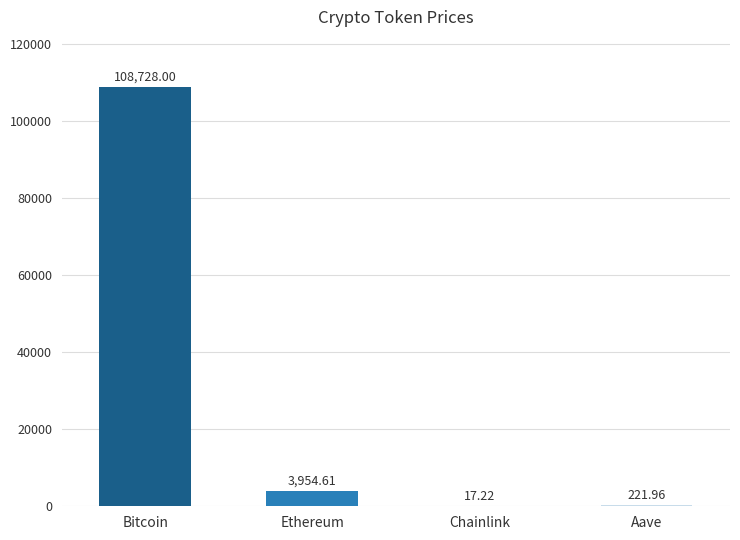

At which label does the data first exceed 3954?

Bitcoin